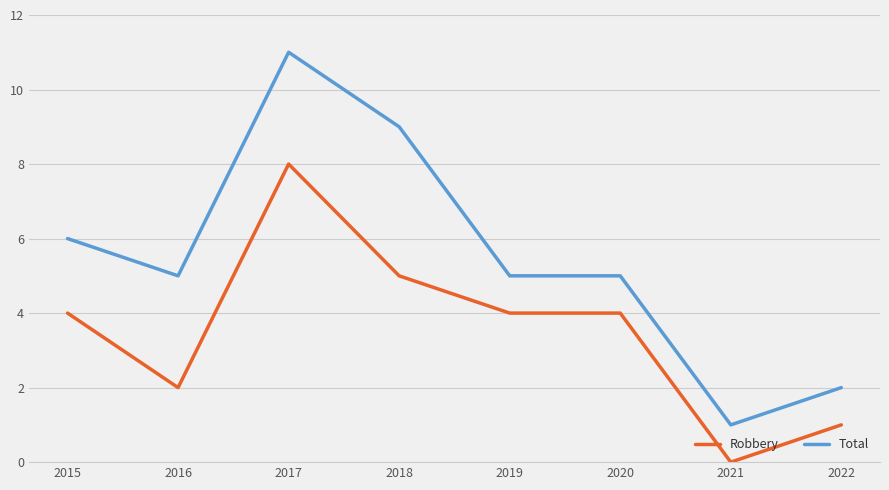

Where is the first local maximum for Total?

2017